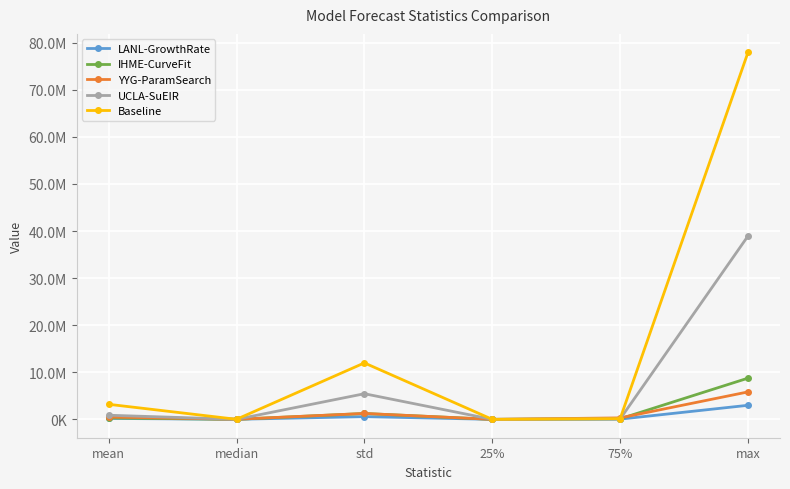

The YYG-ParamSearch series shows 494213.9 at mean. True or false?

True